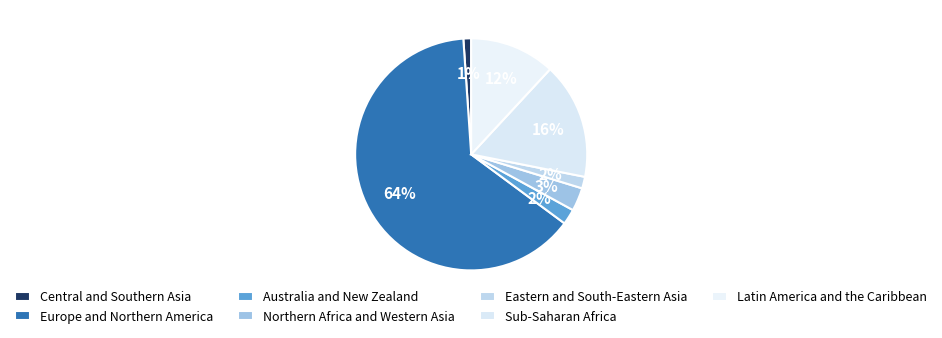

True or false: Europe and Northern America accounts for 64% of the total.

True